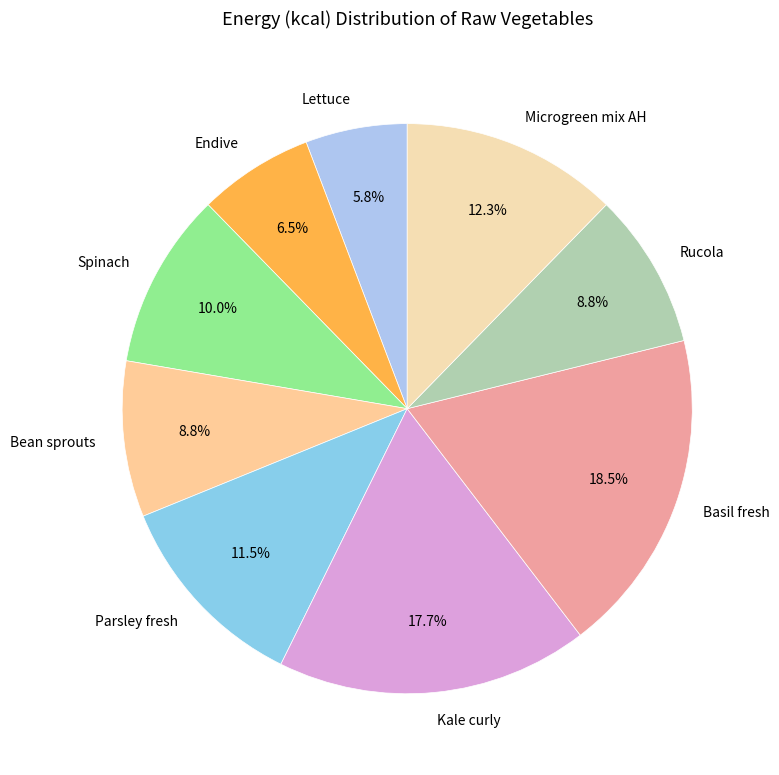

To the nearest percent, what portion does Rucola represent?

9%